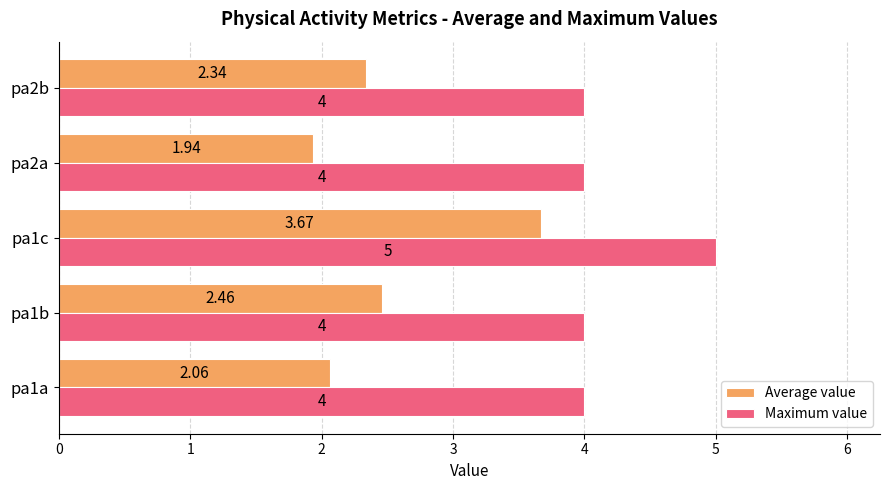

What is the difference between the maximum and minimum values in the Maximum value series?

1.0